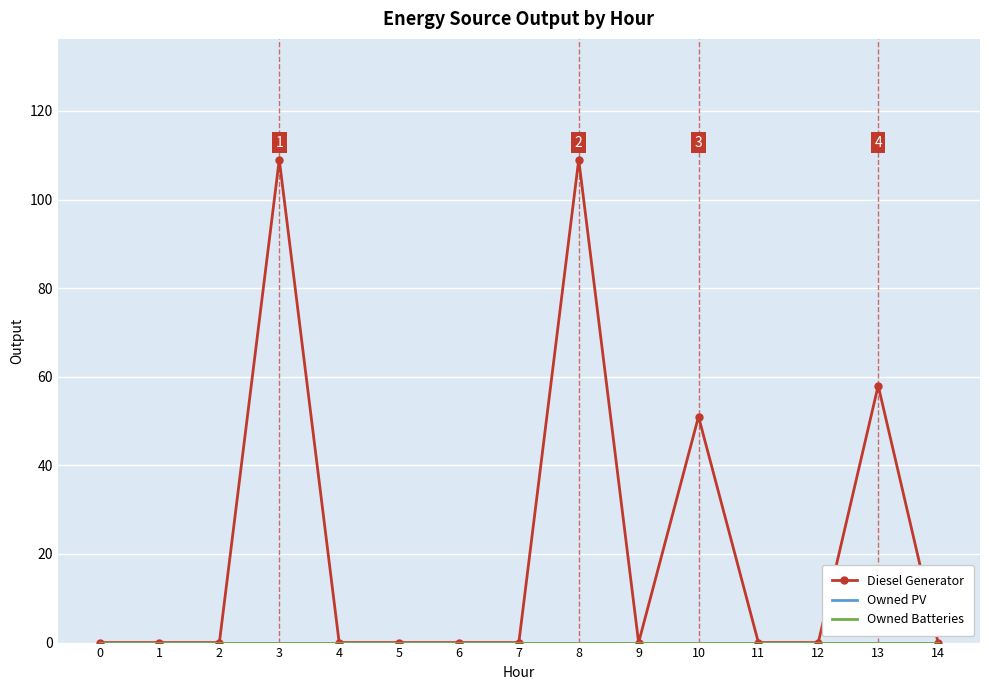

Count the number of categories in the chart.

15